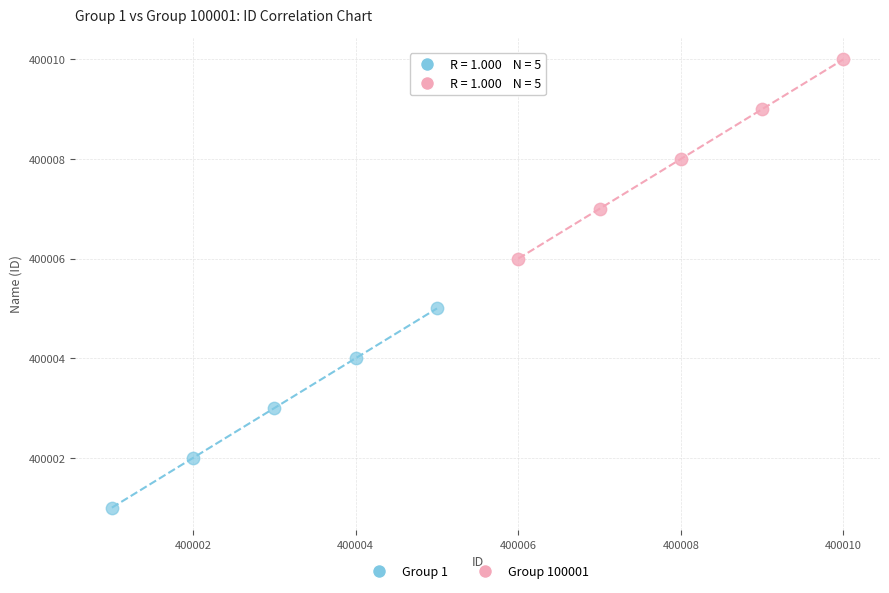

Which series contains the highest Y value?

Group 100001